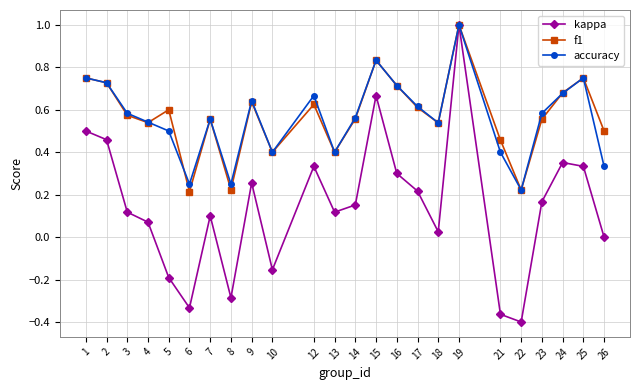

How many distinct data groups are displayed?

3